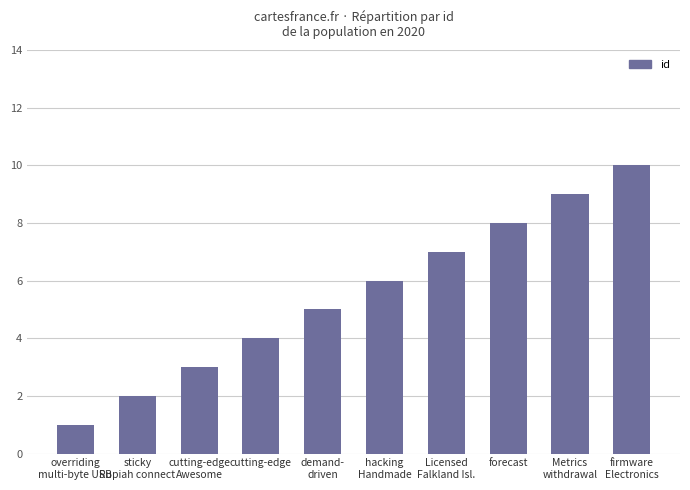

At which category does the chart reach its minimum across all series?

overriding
multi-byte USB